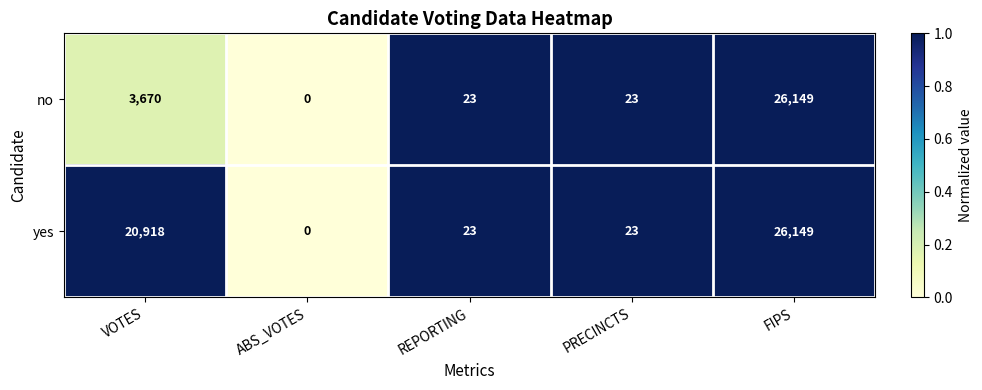

True or false: yes has a value of 23 at REPORTING.

True